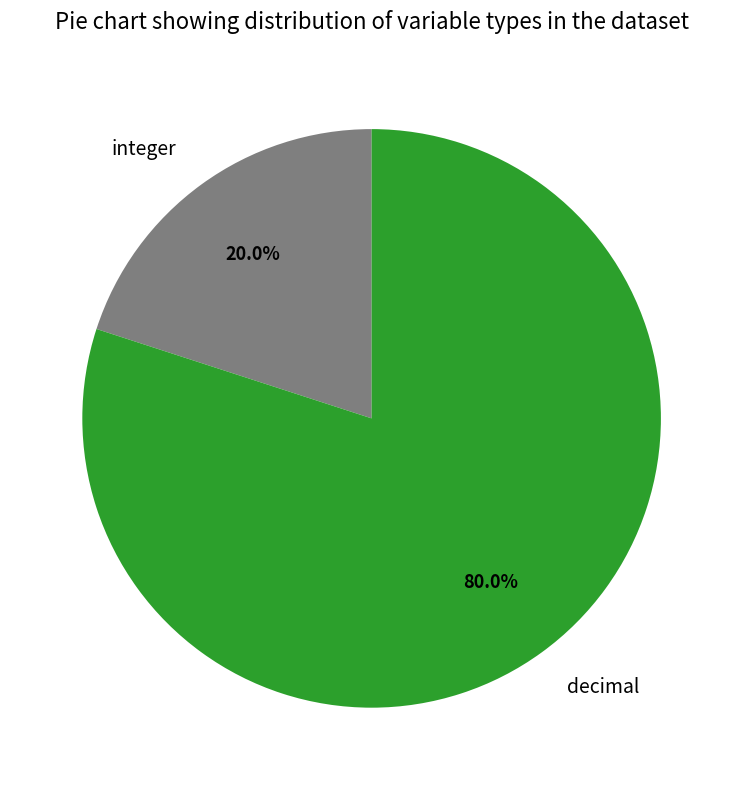

To the nearest percent, what is the combined percentage of decimal and integer?

100%